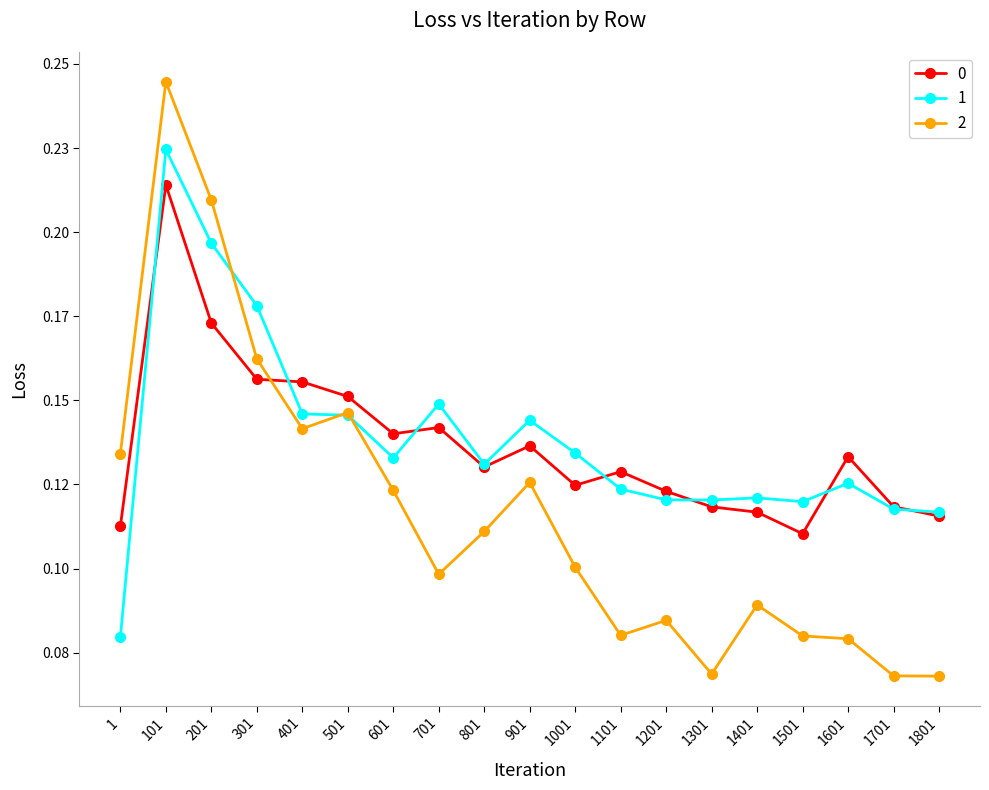

Is this an area chart (filled region under the line)?

No